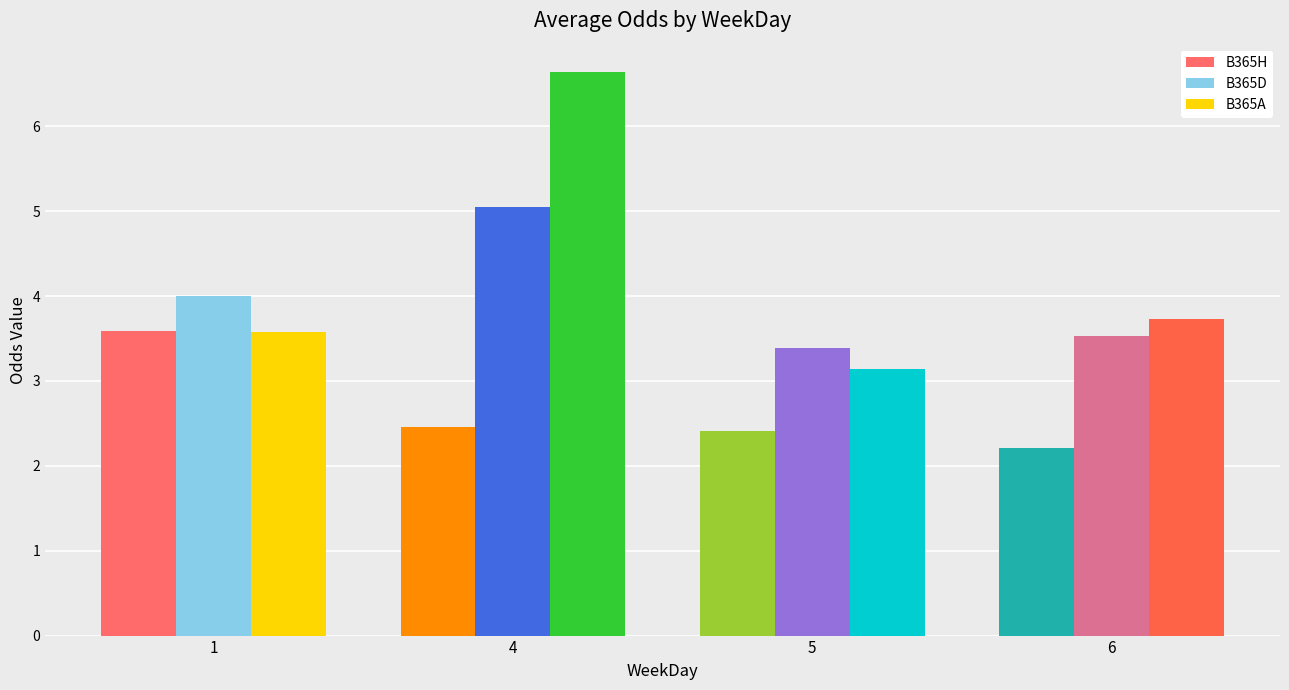

Which category has the lowest value in the B365D series?

5